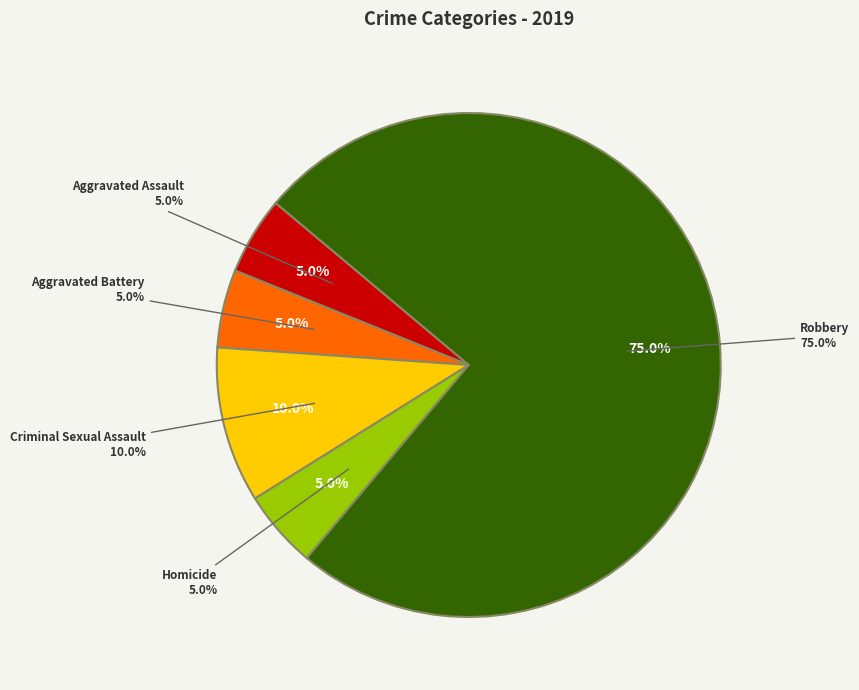

To the nearest percent, what is the difference between the largest and smallest slice percentages?

70%